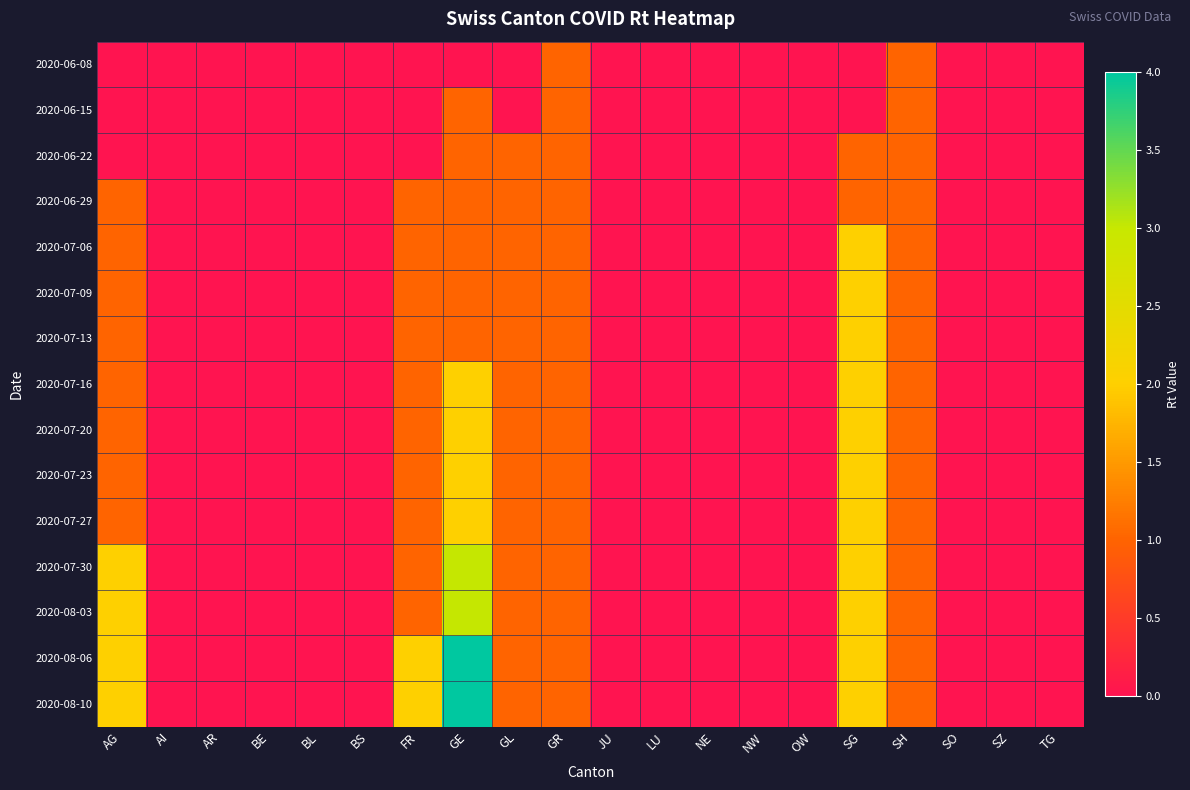

Which has a higher value, OW or NE?

OW